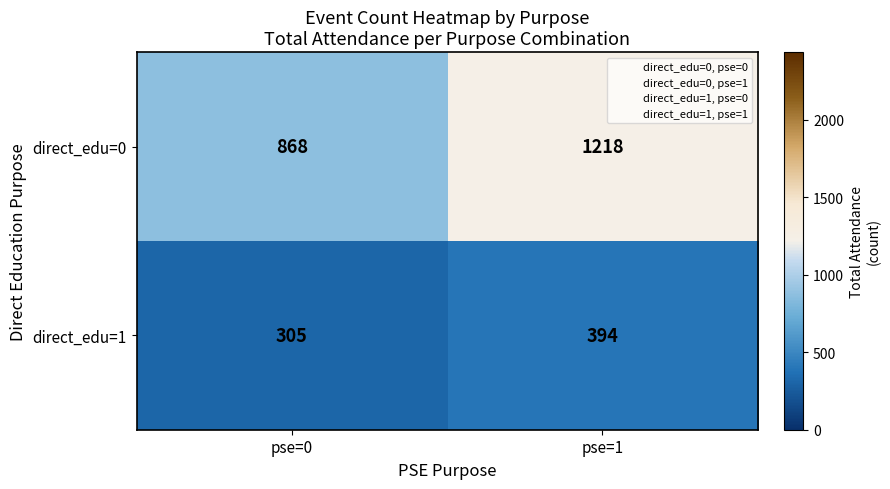

What is the sum of the direct_edu=0 values at pse=0 and pse=1?

2086